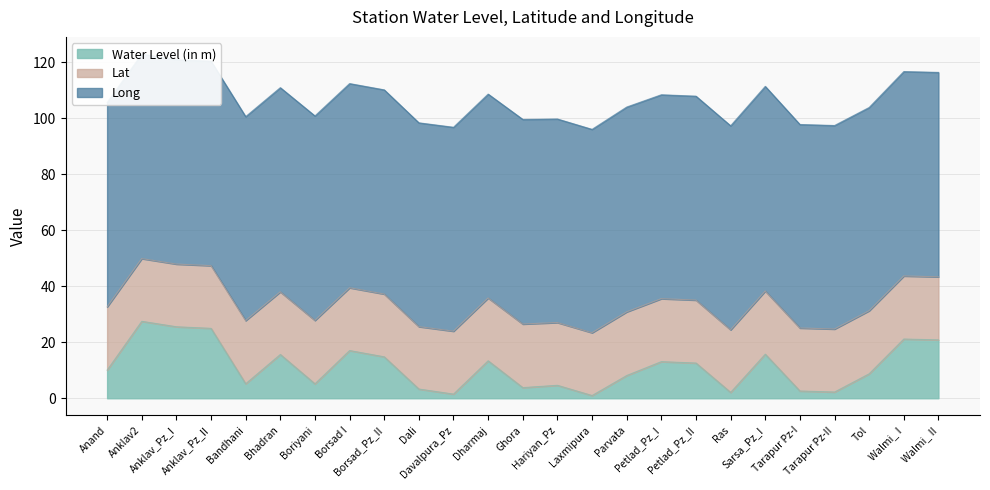

Reading left to right, extract all data points from this chart.

Water Level (in m): Anand=10.0	Anklav2=27.5	Anklav_Pz_I=25.5	Anklav_Pz_II=25.0	Bandhani=5.2	Bhadran=15.6	Boriyani=5.2	Borsad I=17.0	Borsad_Pz_II=14.8	Dali=3.3	Davalpura_Pz=1.5	Dharmaj=13.4	Ghora=3.8	Hariyan_Pz=4.6	Laxmipura=1.0	Parvata=8.1	Petlad_Pz_I=13.1	Petlad_Pz_II=12.6	Ras=2.1	Sarsa_Pz_I=15.7	Tarapur Pz-I=2.6	Tarapur Pz-II=2.2	Tol=8.7	Walmi_ I=21.1	Walmi_ II=20.9
Lat: Anand=22.6	Anklav2=22.4	Anklav_Pz_I=22.4	Anklav_Pz_II=22.4	Bandhani=22.5	Bhadran=22.4	Boriyani=22.6	Borsad I=22.4	Borsad_Pz_II=22.4	Dali=22.3	Davalpura_Pz=22.5	Dharmaj=22.4	Ghora=22.7	Hariyan_Pz=22.4	Laxmipura=22.4	Parvata=22.7	Petlad_Pz_I=22.5	Petlad_Pz_II=22.5	Ras=22.3	Sarsa_Pz_I=22.5	Tarapur Pz-I=22.5	Tarapur Pz-II=22.5	Tol=22.5	Walmi_ I=22.5	Walmi_ II=22.5
Long: Anand=73.0	Anklav2=73.0	Anklav_Pz_I=73.0	Anklav_Pz_II=73.0	Bandhani=72.8	Bhadran=72.9	Boriyani=73.0	Borsad I=72.9	Borsad_Pz_II=72.9	Dali=72.8	Davalpura_Pz=72.8	Dharmaj=72.8	Ghora=73.1	Hariyan_Pz=72.7	Laxmipura=72.6	Parvata=73.1	Petlad_Pz_I=72.8	Petlad_Pz_II=72.8	Ras=72.8	Sarsa_Pz_I=73.1	Tarapur Pz-I=72.7	Tarapur Pz-II=72.7	Tol=72.6	Walmi_ I=73.0	Walmi_ II=73.0